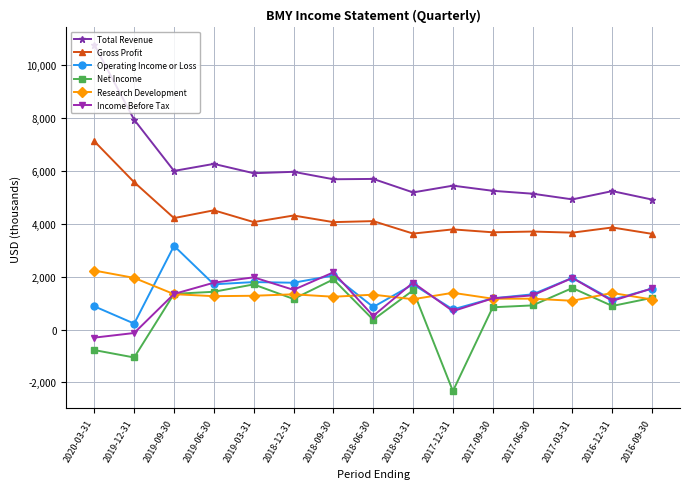

What is the greatest value displayed?

10781